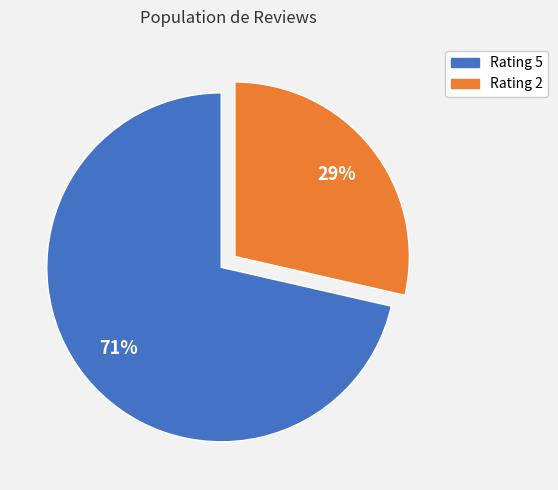

Which has a higher value, Rating 5 or Rating 2?

Rating 5